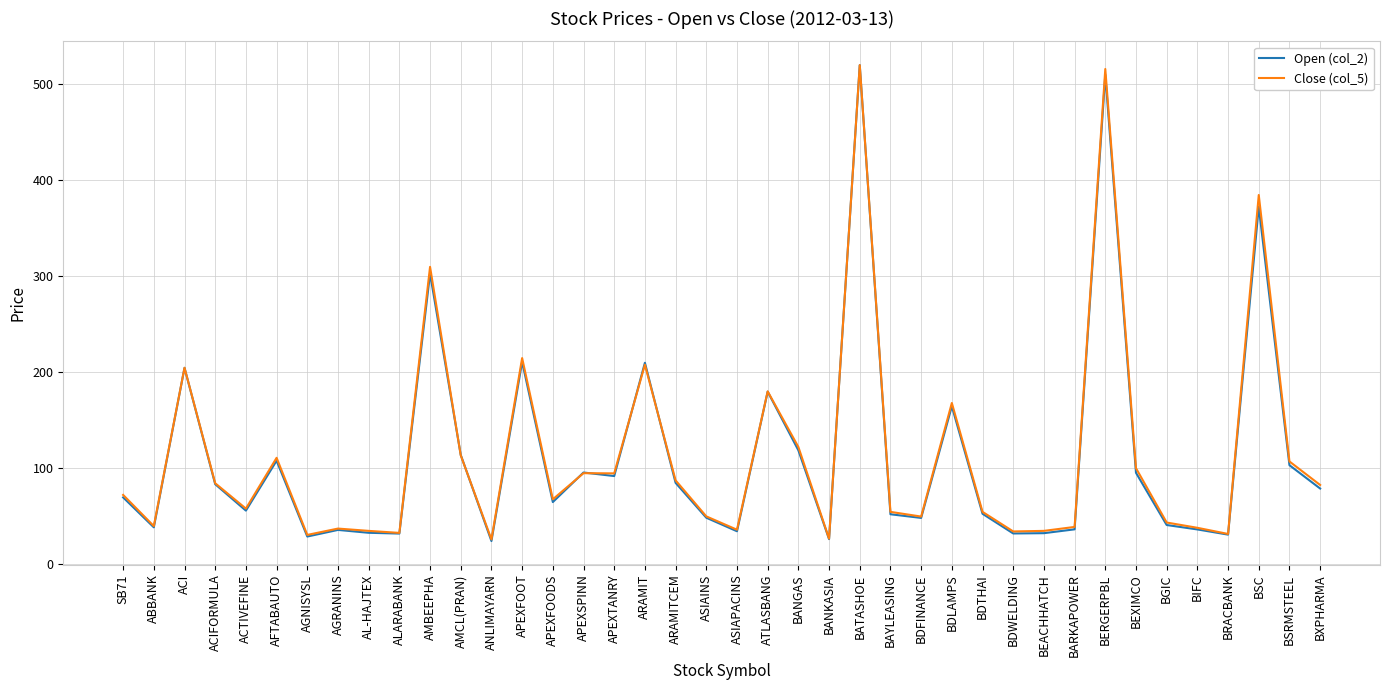

What is the difference between the maximum and minimum values in the Open (col_2) series?

495.7